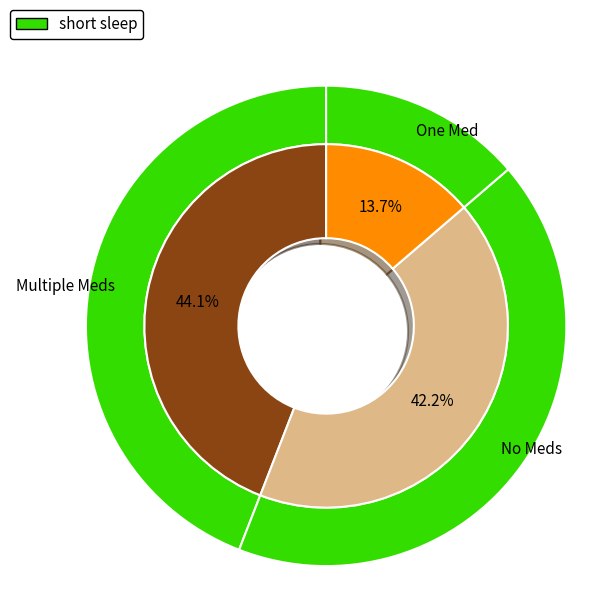

Does Extension.id account for over 50% of the chart?

No